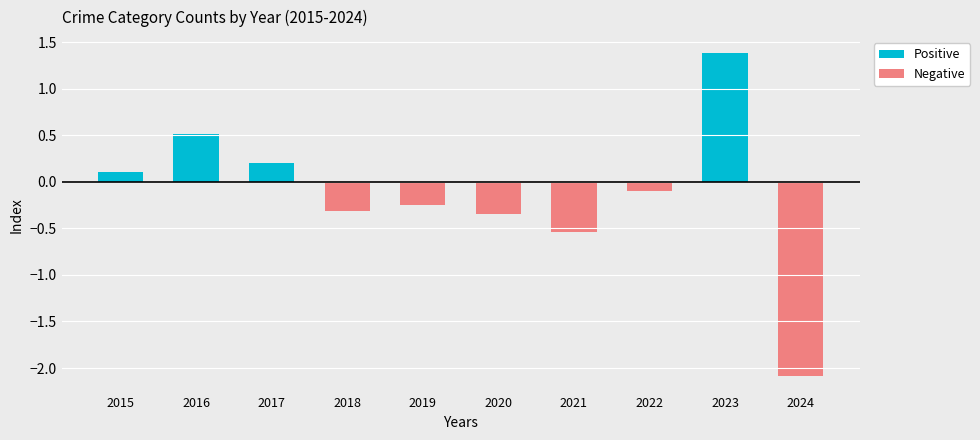

The Positive series shows 0.0 at 2024. True or false?

True